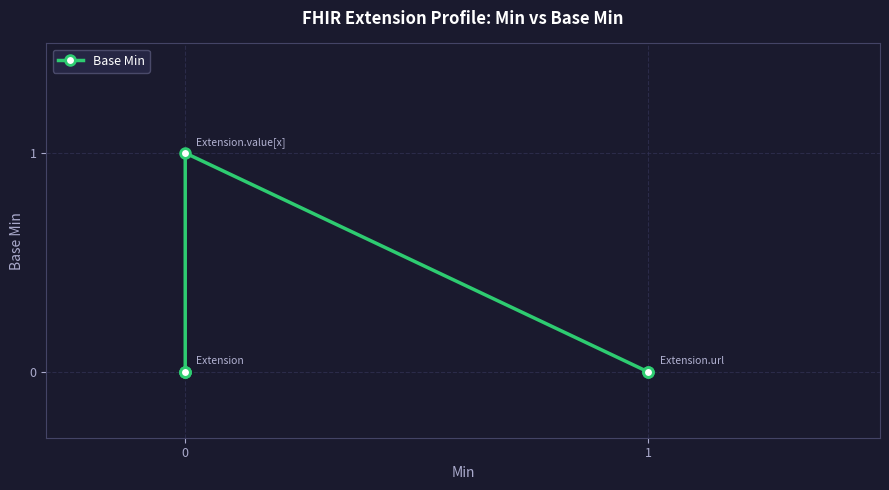

What is the difference between the maximum and minimum values?

1